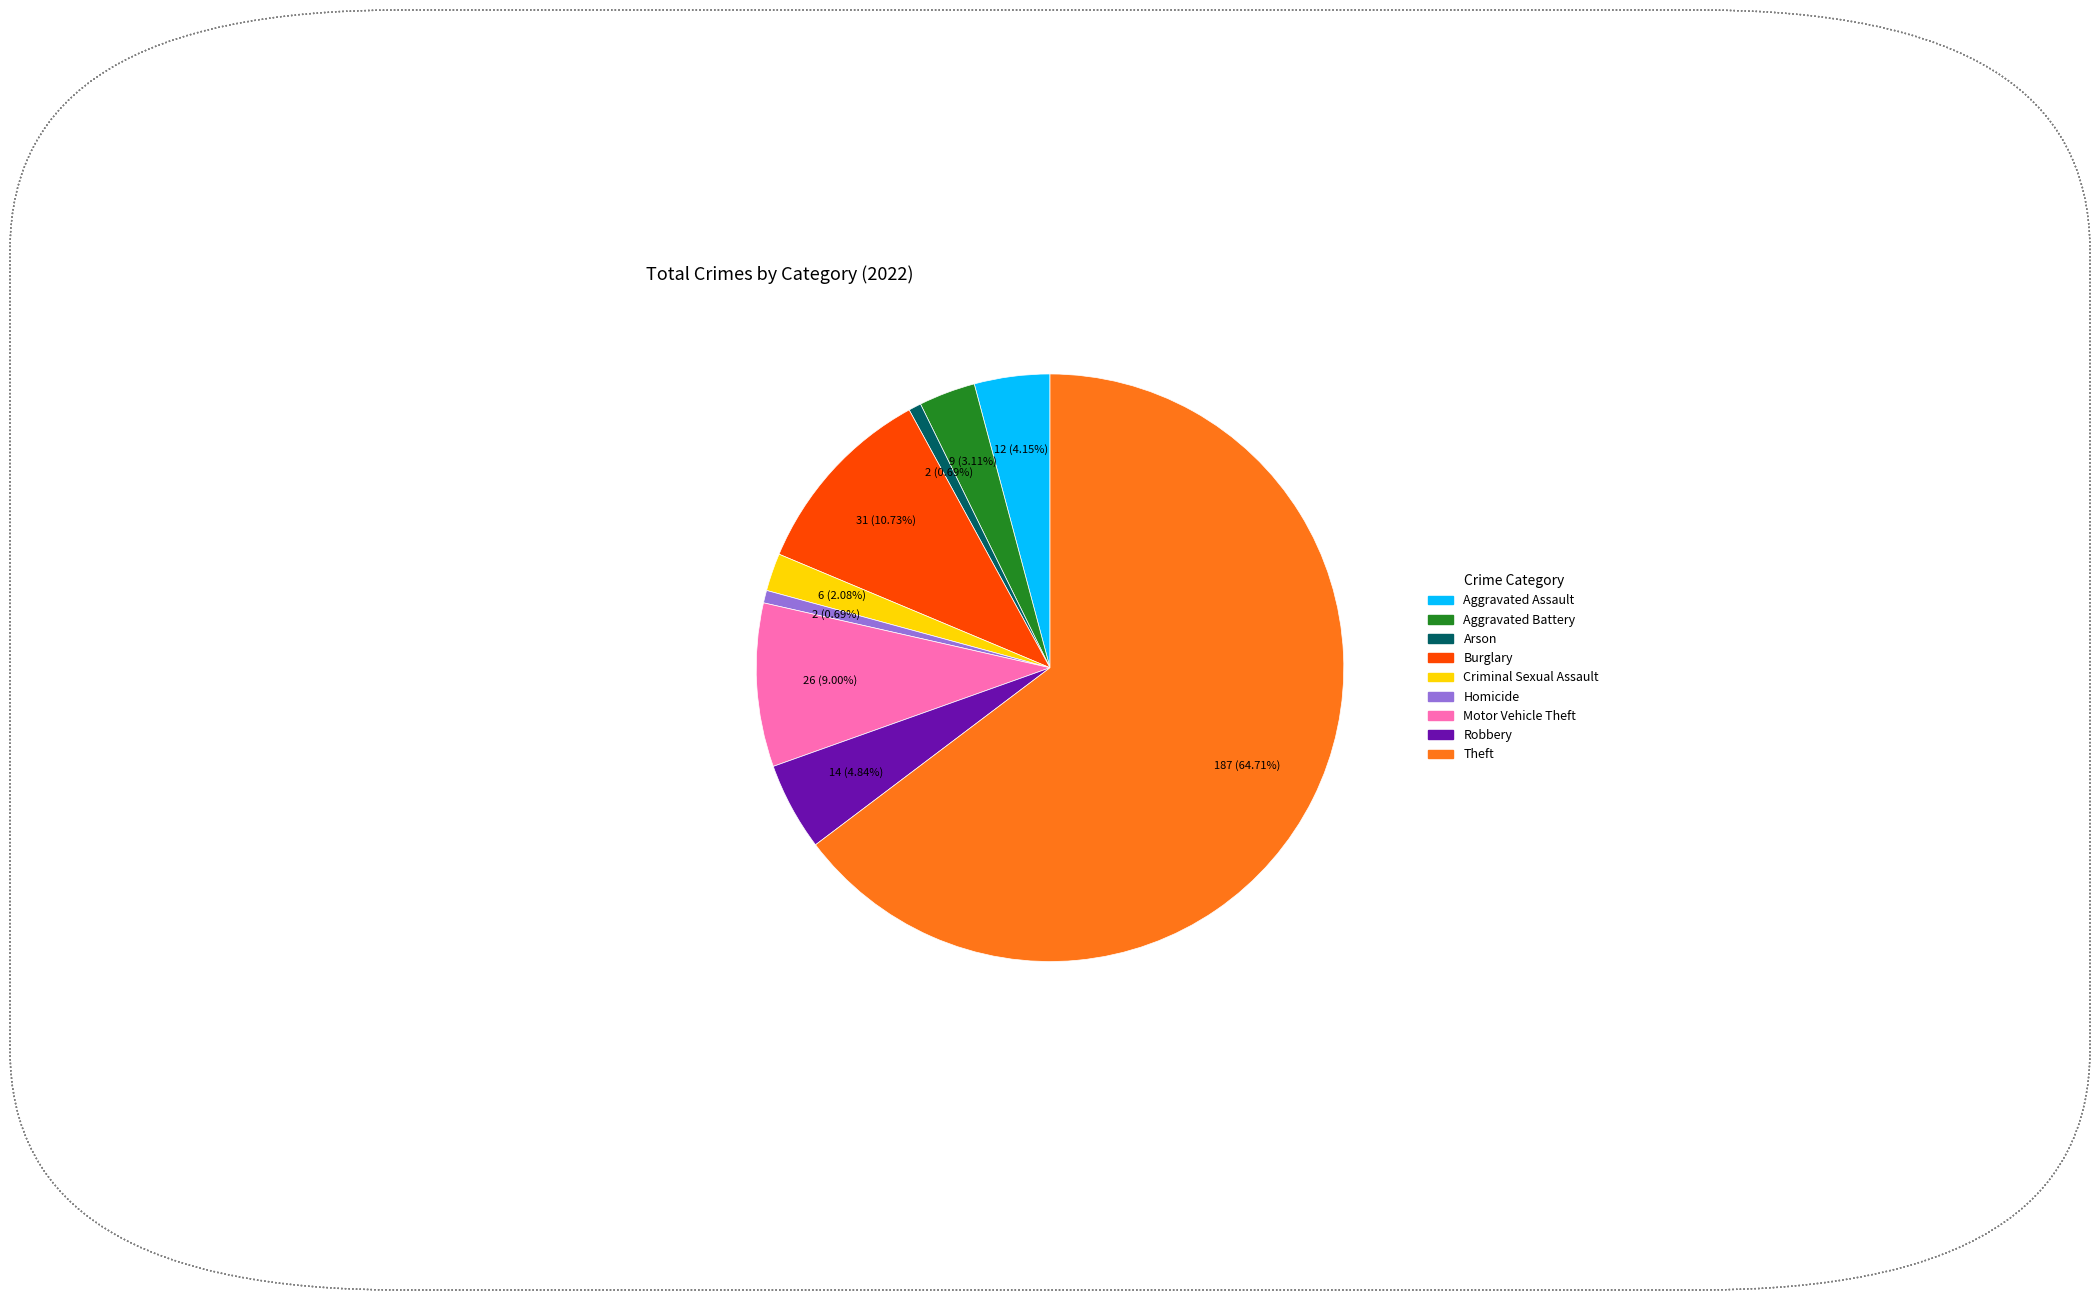

How many segments does this pie chart have?

9